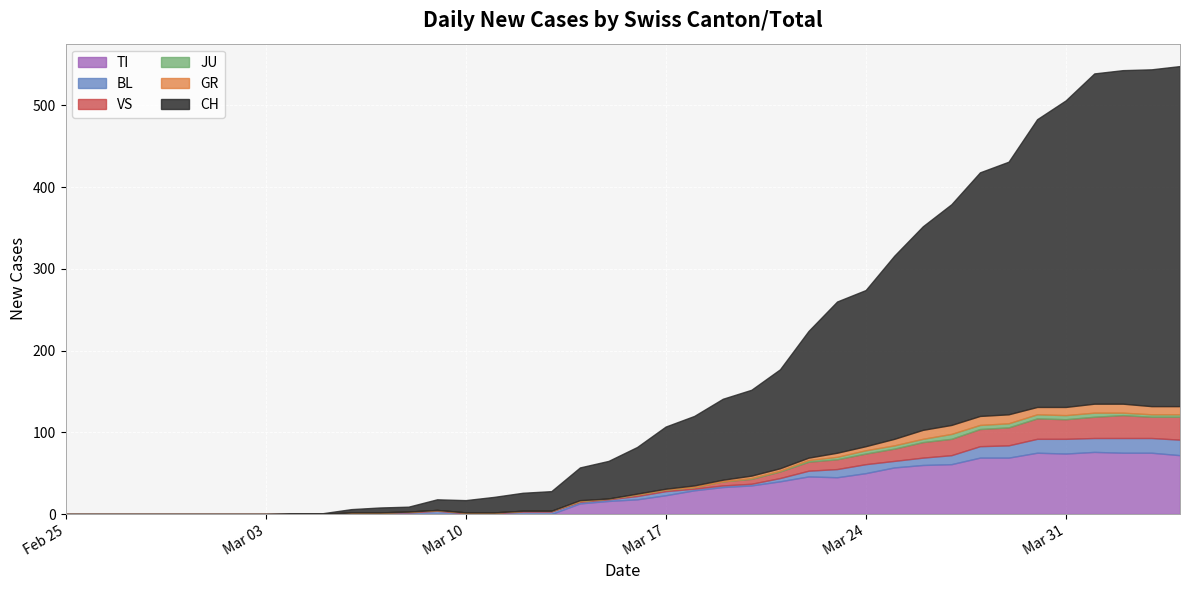

How many values in CH are above zero?

32